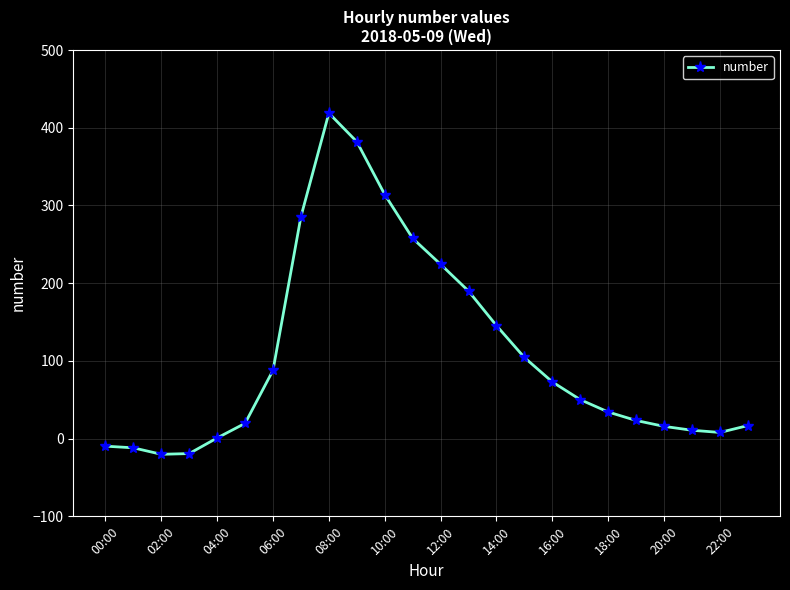

True or false: the data has more than 0 interior local peaks.

True